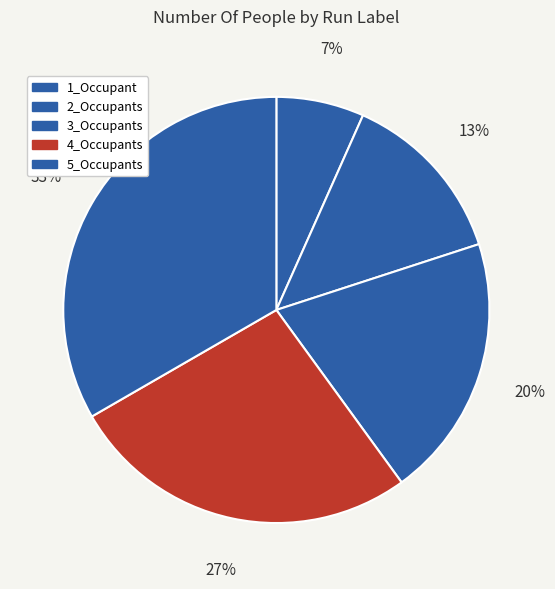

Is it true that 4_Occupants is 27% of the pie?

True